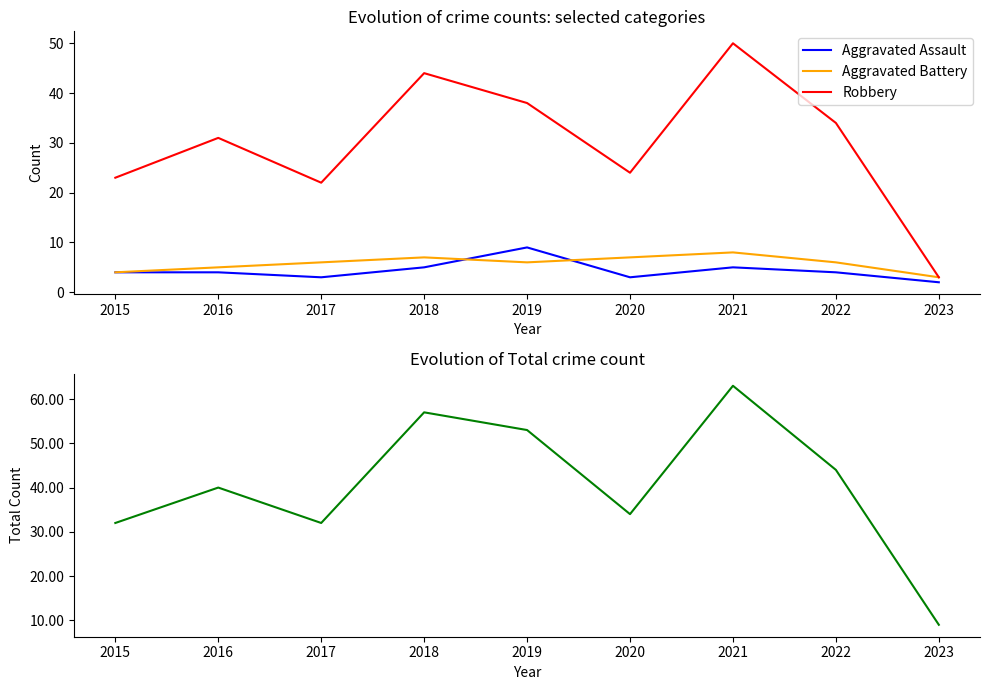

Which category has the highest value in the Robbery series?

2021